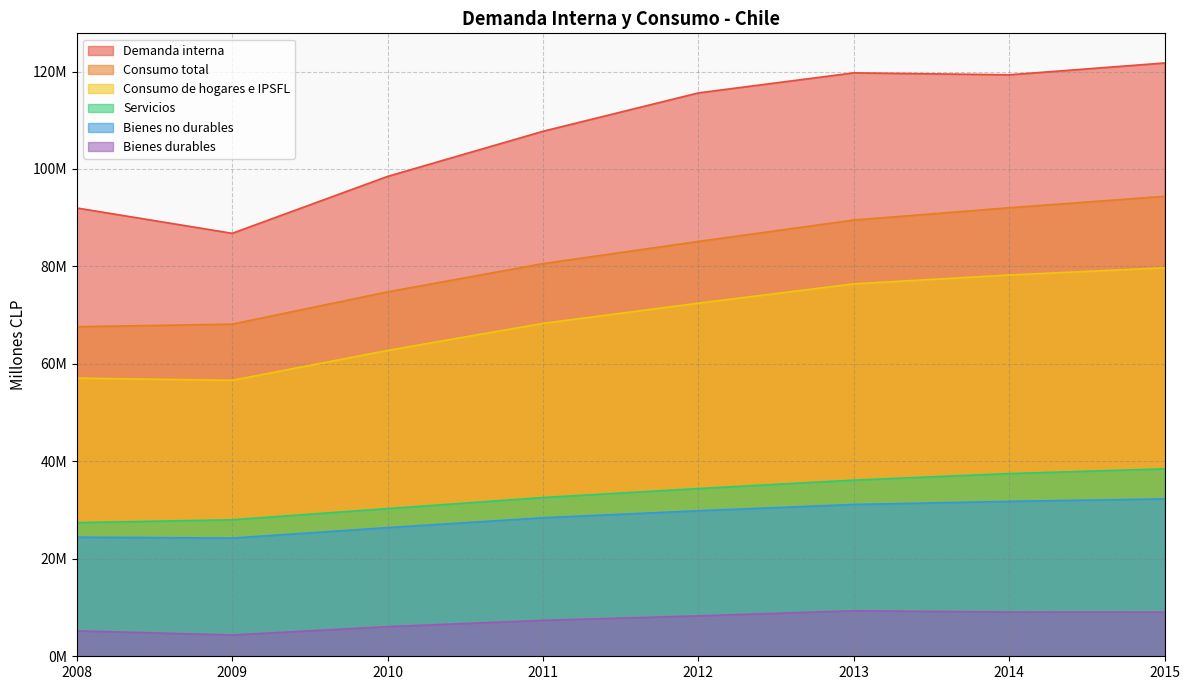

Reading right to left, list all the values displayed in this chart.

Demanda interna: 2015=121747954	2014=119325418	2013=119724771	2012=115608454	2011=107731544	2010=98474154	2009=86798068	2008=91997261
Consumo total: 2015=94387939	2014=92041121	2013=89520603	2012=85135399	2011=80581390	2010=74784856	2009=68155789	2008=67635211
Consumo de hogares e IPSFL: 2015=79724222	2014=78245050	2013=76429993	2012=72465632	2011=68319379	2010=62763511	2009=56633265	2008=57081908
Bienes no durables: 2015=32296215	2014=31789437	2013=31149729	2012=29864122	2011=28422532	2010=26400265	2009=24253064	2008=24448041
Servicios: 2015=38456751	2014=37491599	2013=36146796	2012=34417804	2011=32574481	2010=30301538	2009=28008822	2008=27420089
Bienes durables: 2015=9050714	2014=9078222	2013=9337930	2012=8292844	2011=7371632	2010=6076458	2009=4371379	2008=5213778